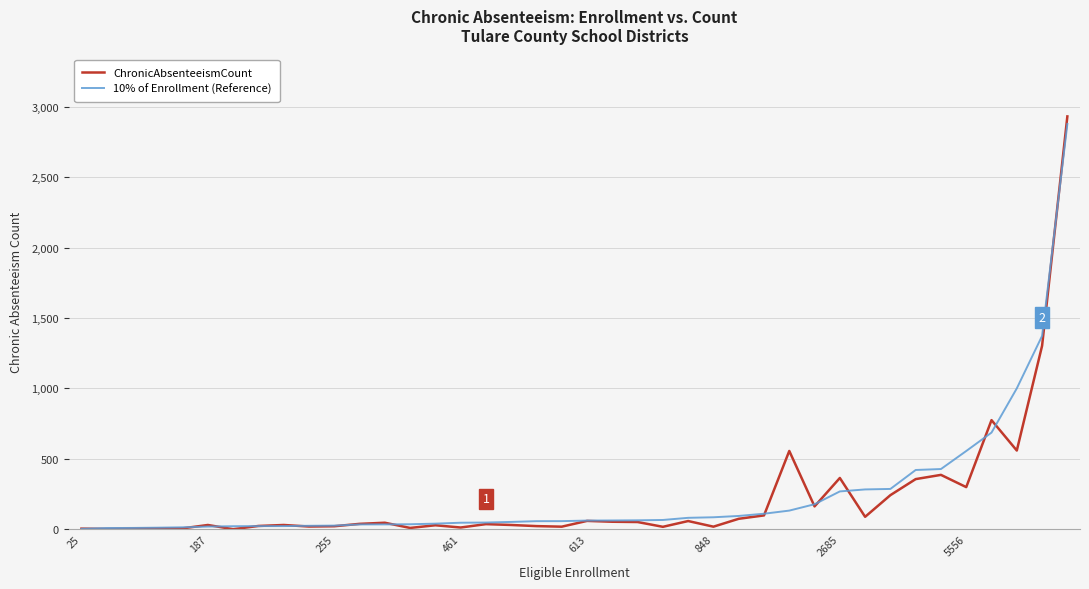

Is this an area chart (filled region under the line)?

No